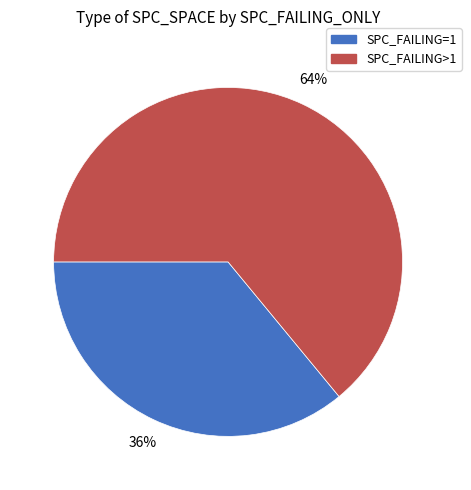

To the nearest percent, what is the difference between the largest and smallest slice percentages?

28%